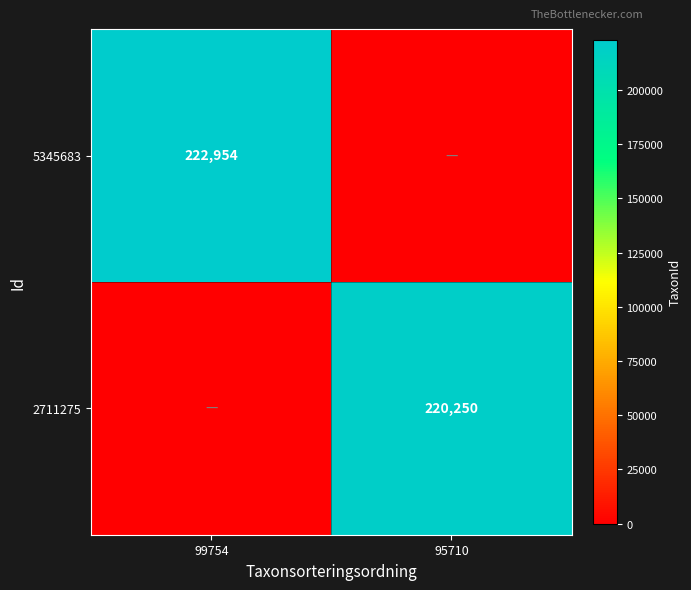

Is the value of 2711275 at 95710 greater than the value of 5345683 at 99754?

No